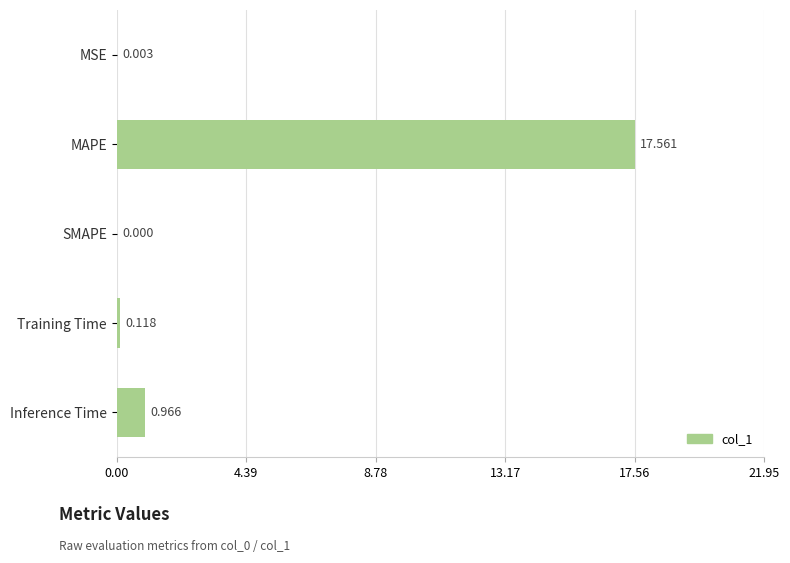

Which label corresponds to the largest value in the chart?

MAPE